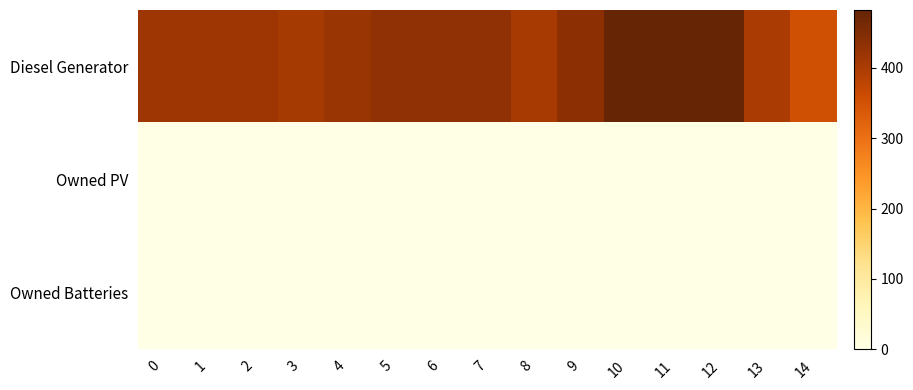

Between 12 and 6, which is larger?

12